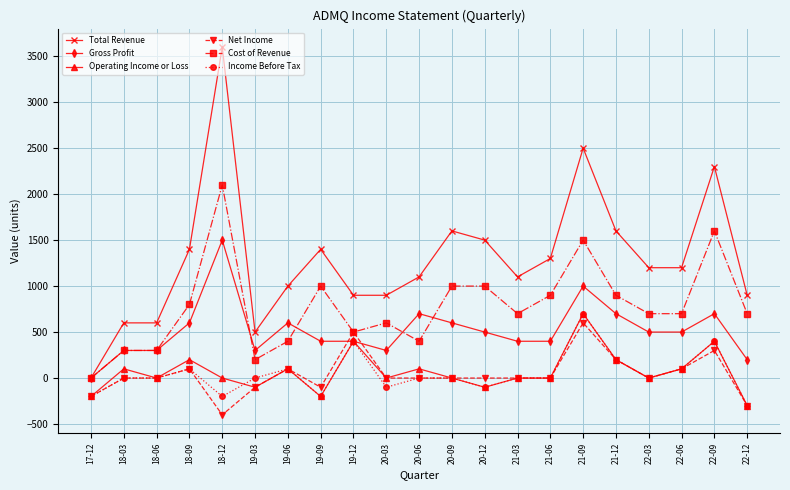

Between 18-06 and 20-09, which series saw the biggest shift?

Total Revenue